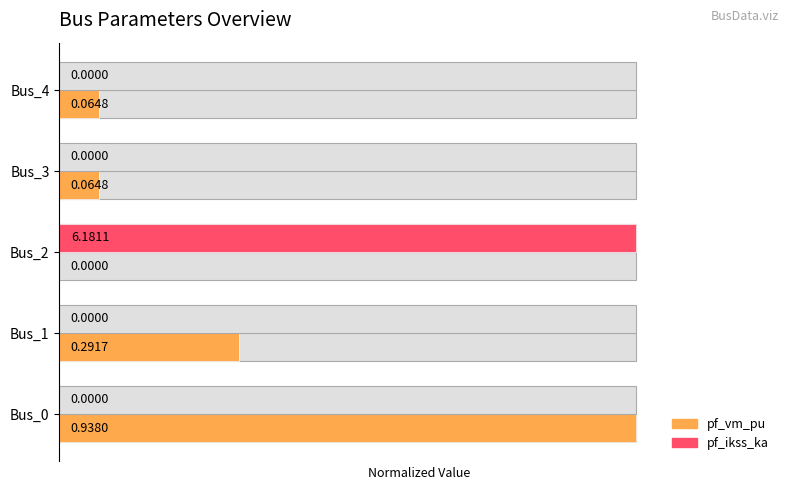

Rank the series by their maximum value, from lowest to highest.

pf_vm_pu, pf_ikss_ka